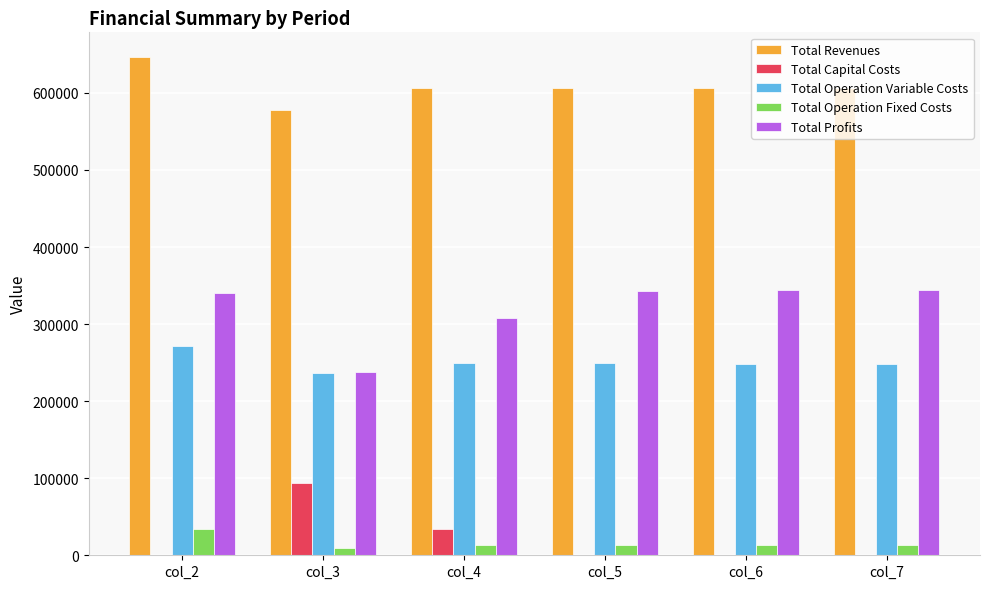

What is the sum of all Total Operation Variable Costs values?

1504462.5